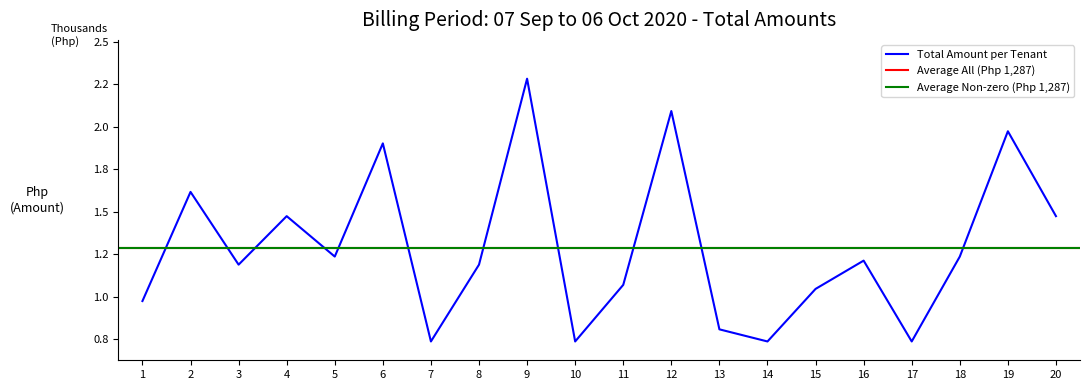

What is the difference between the maximum and minimum values?

1546.1